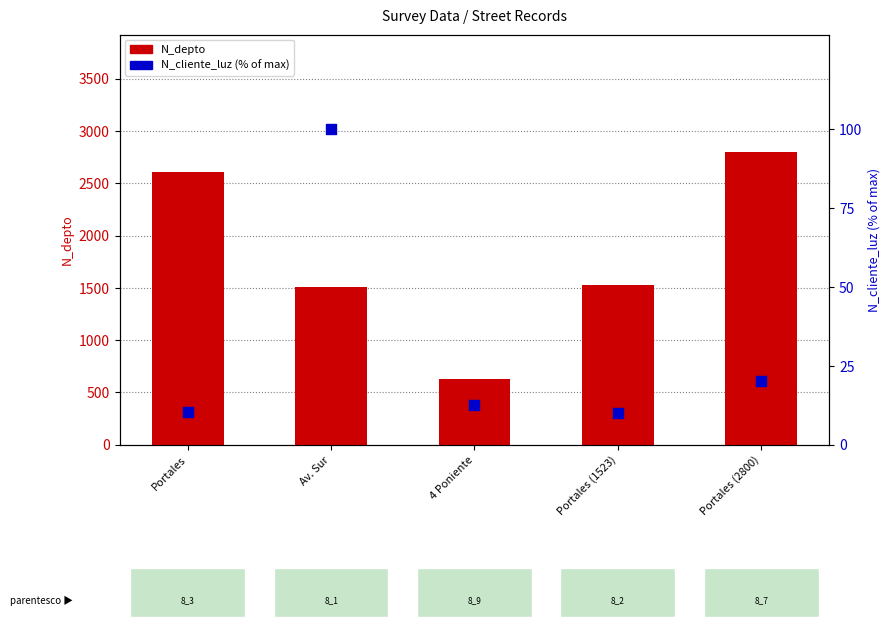

Which series has the largest total across all categories?

N_depto